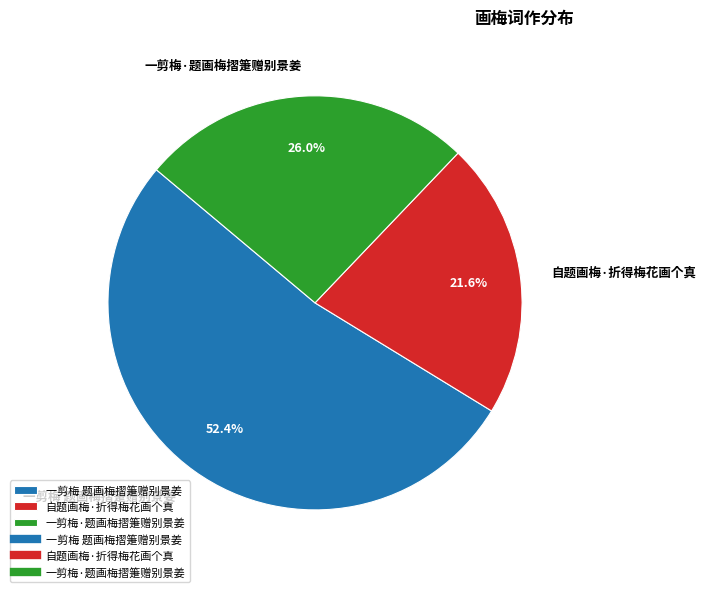

Count the number of slices in the pie.

3